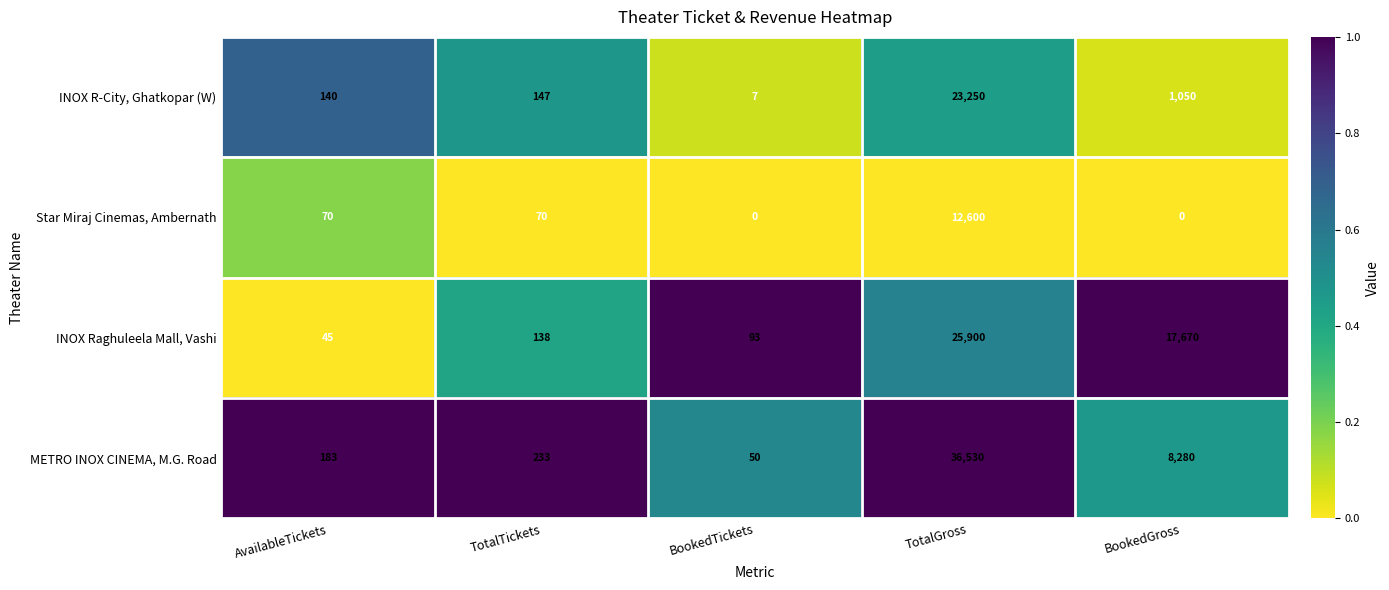

What is the difference between the INOX R-City, Ghatkopar (W) values at BookedTickets and BookedGross?

1043